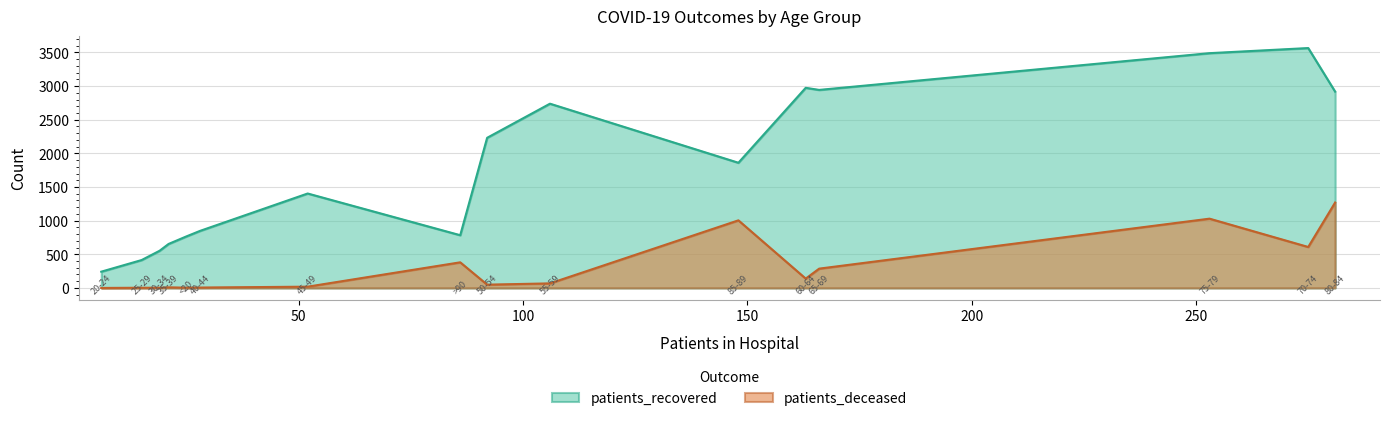

Rank the series at 55-59 from highest to lowest value.

patients_recovered, patients_deceased